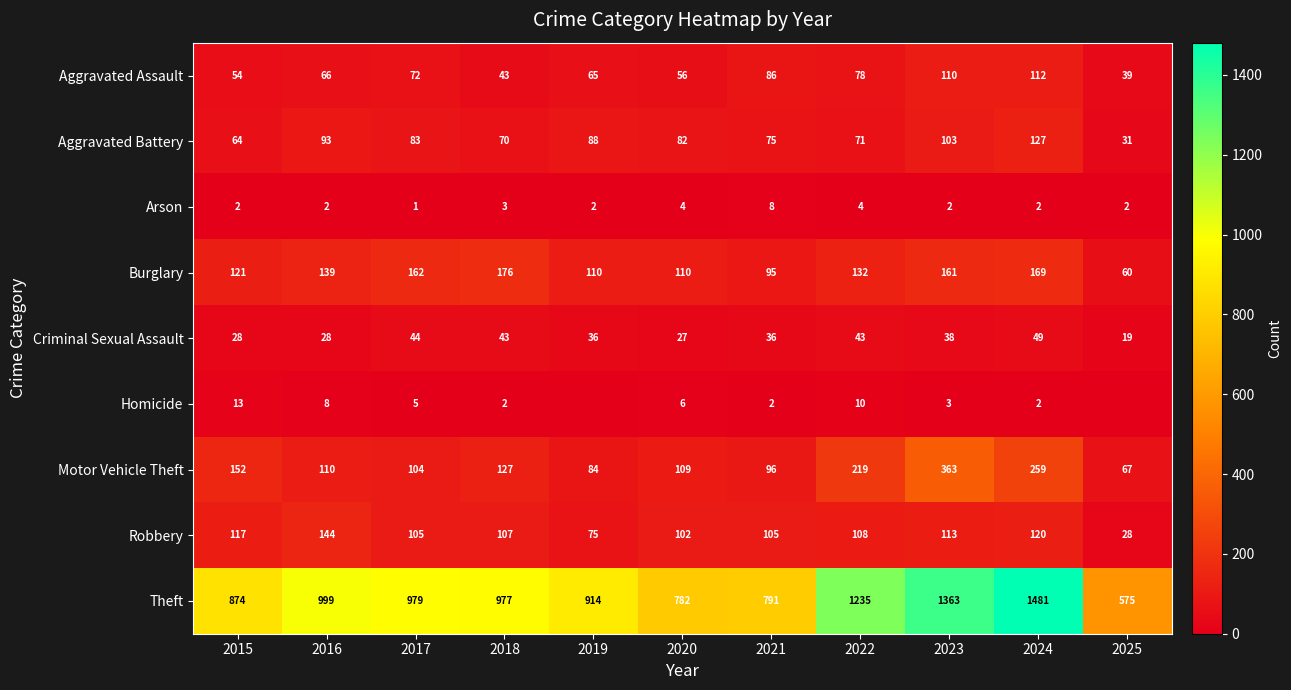

At 2023, list the series in order from smallest to largest.

Arson, Homicide, Criminal Sexual Assault, Aggravated Battery, Aggravated Assault, Robbery, Burglary, Motor Vehicle Theft, Theft